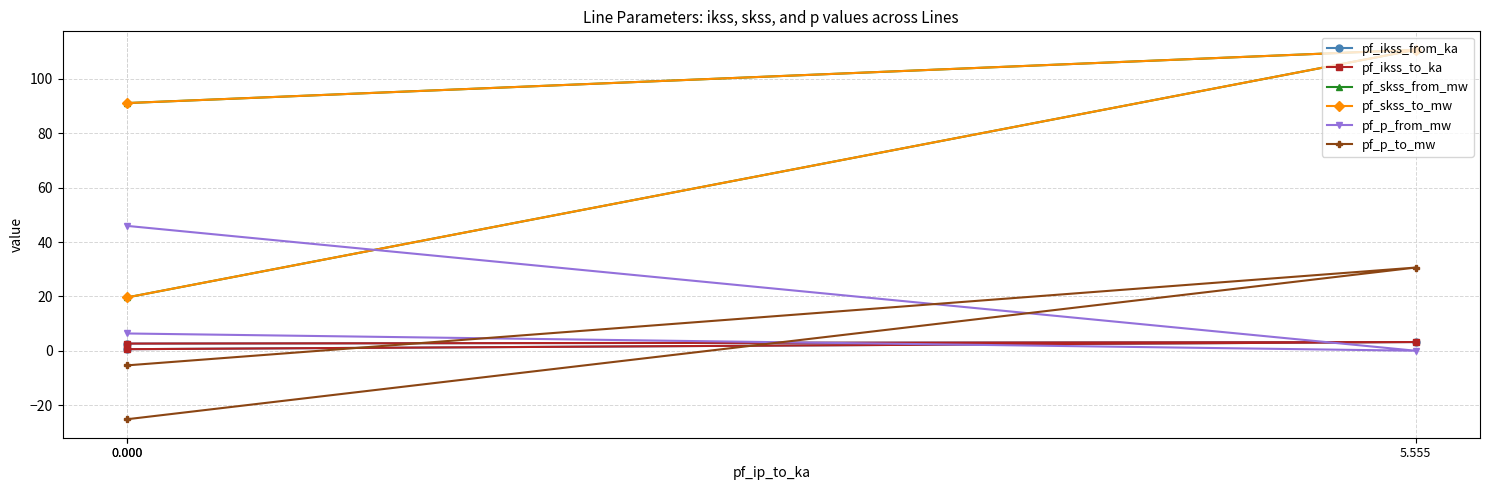

The pf_p_from_mw series shows 2.7 at 0.000. True or false?

False